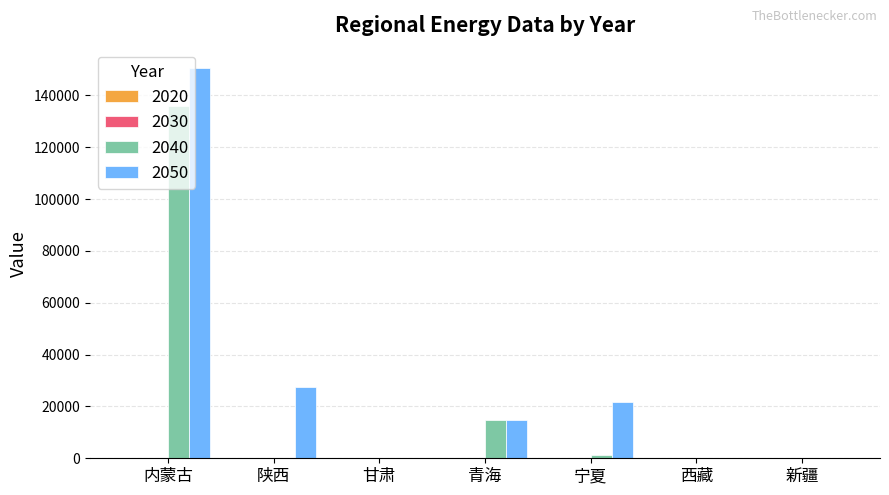

Is it true that 2050 equals 150473.1 at 内蒙古?

True